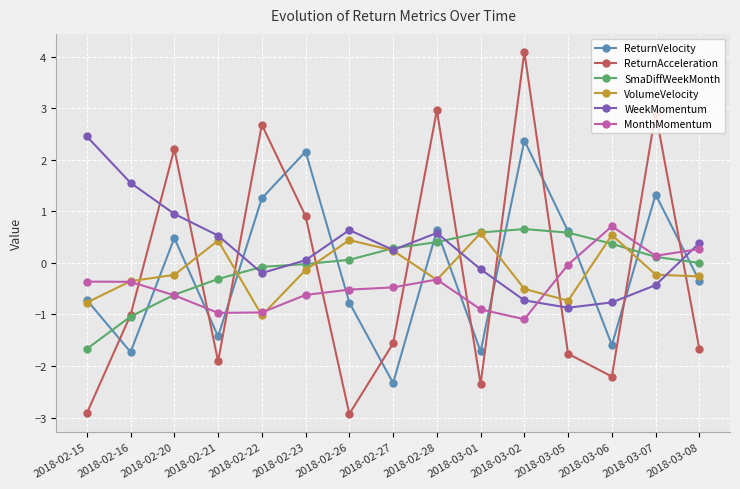

What are all the series names shown in the legend?

ReturnVelocity, ReturnAcceleration, SmaDiffWeekMonth, VolumeVelocity, WeekMomentum, MonthMomentum